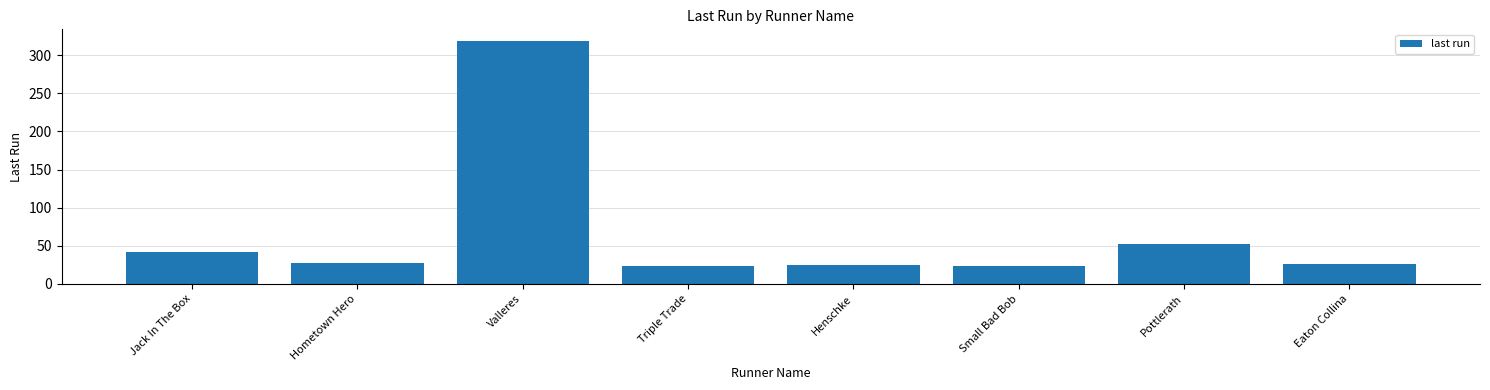

What is the label of the 7th bar from the left?

Pottlerath